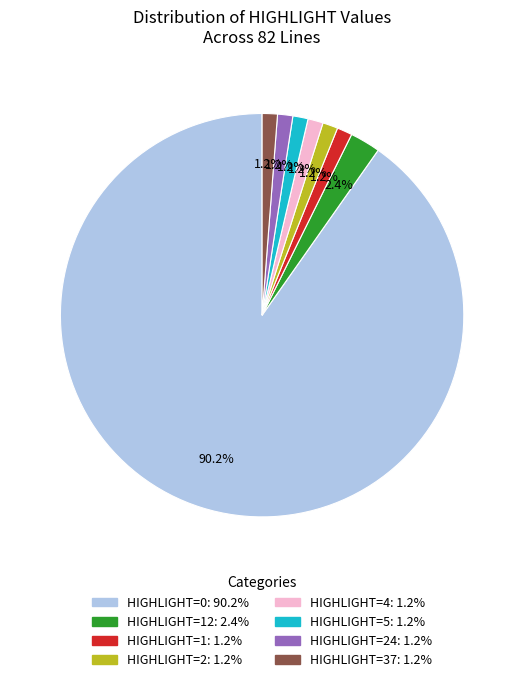

Is there a majority slice in this chart?

Yes